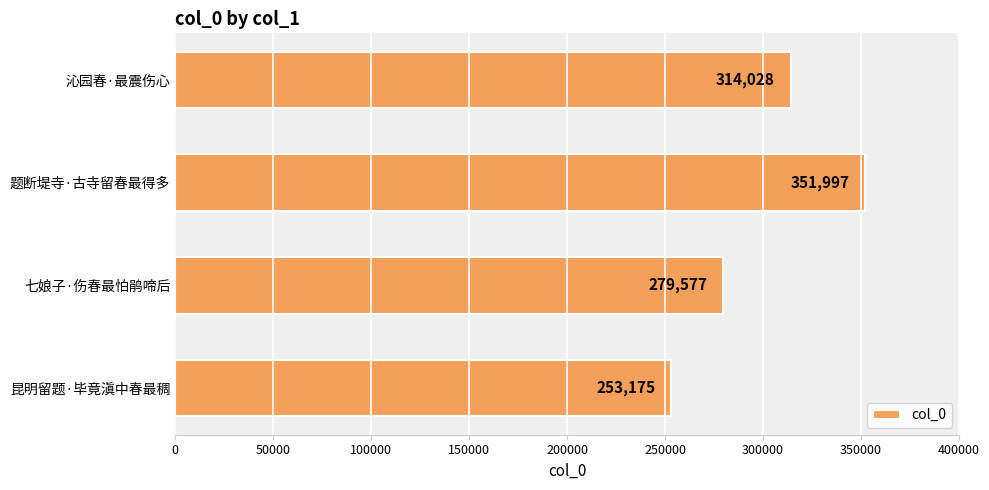

How many values are below 314028?

2